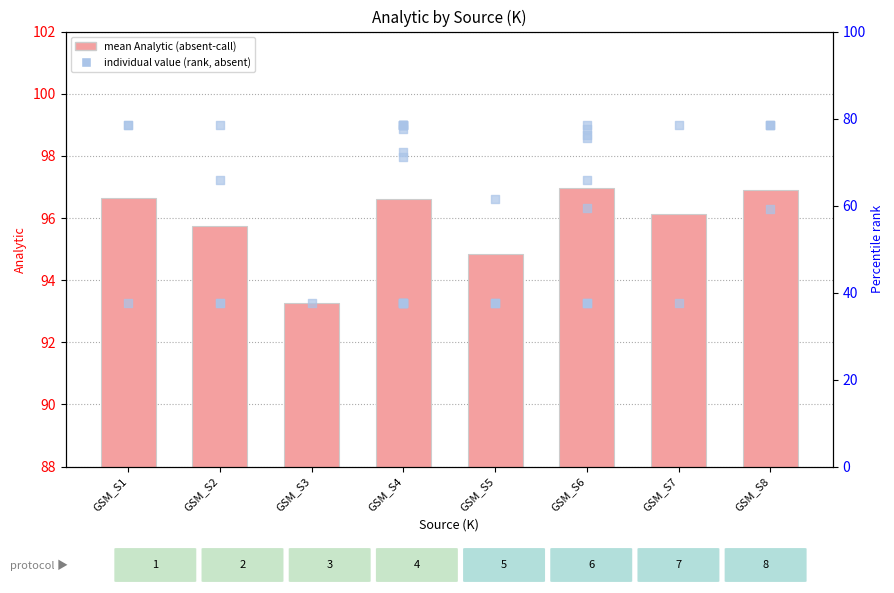

What is the change in value from GSM_S3 to GSM_S5?

+1.6